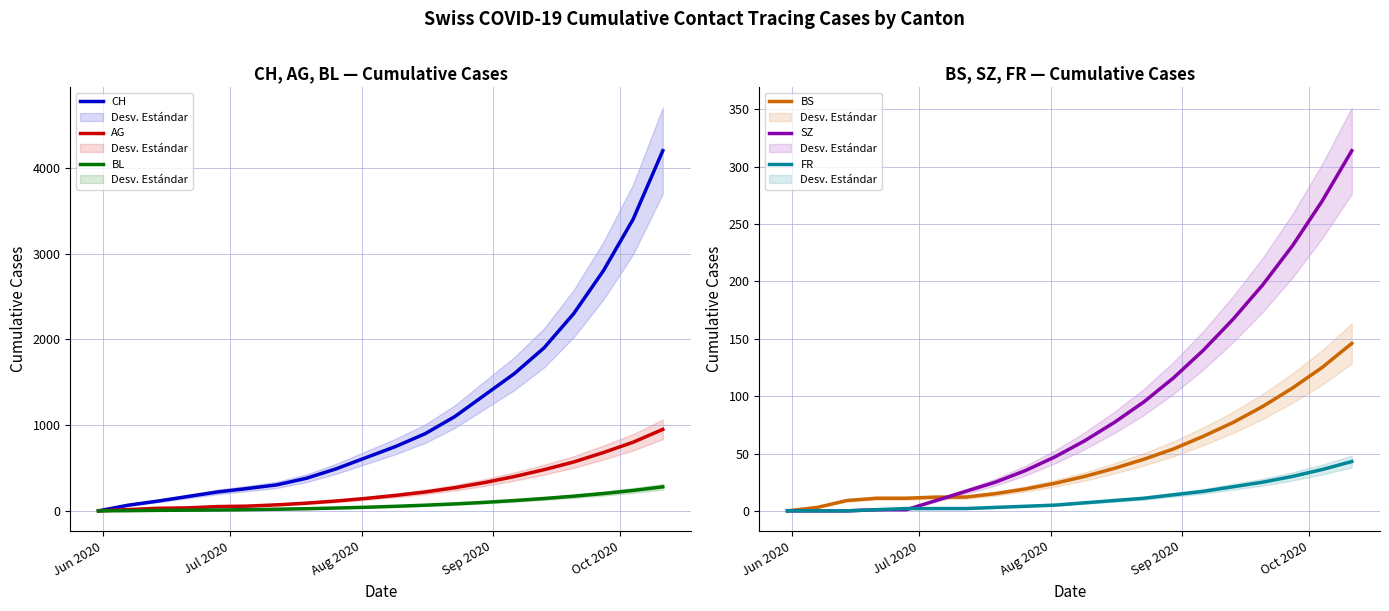

What is the highest value of the AG series?

950